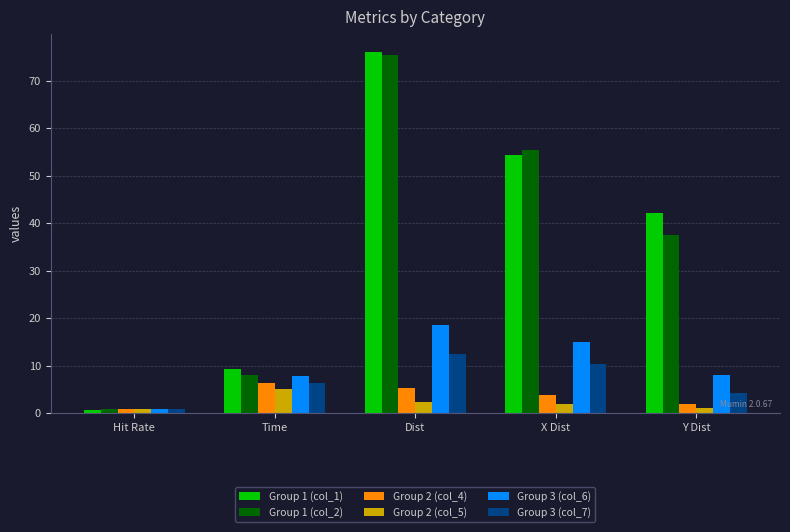

Where is Group 3 (col_7) nearest to the value 6?

Time